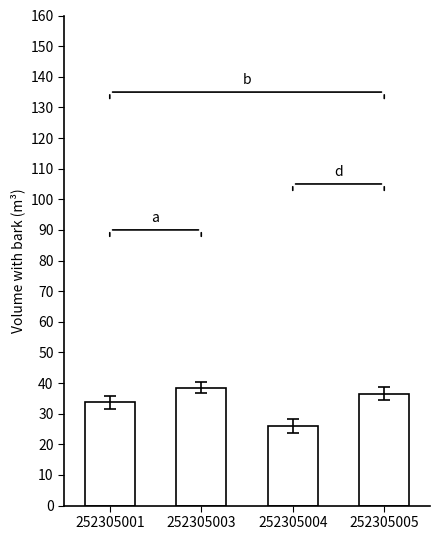

What is the greatest value displayed?

38.5